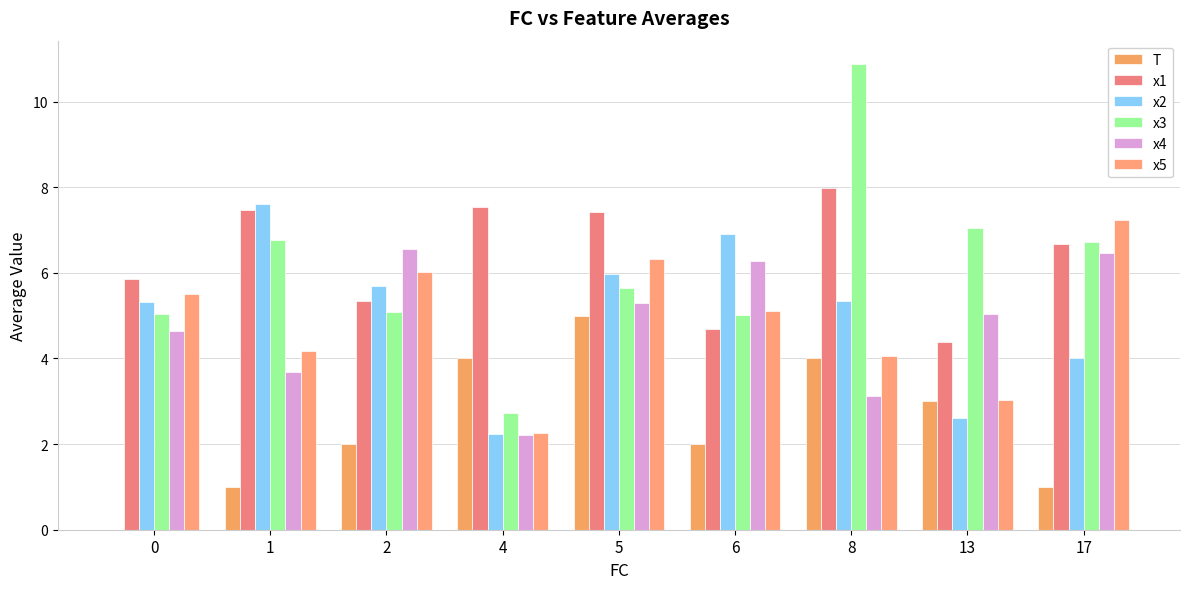

What are all the series names shown in the legend?

T, x1, x2, x3, x4, x5